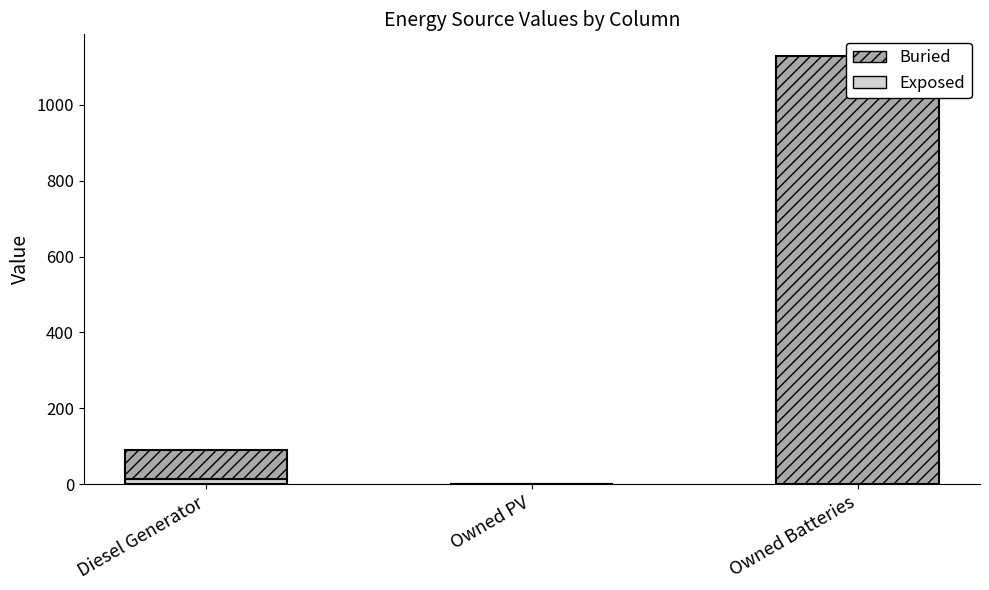

Which category has the lowest value across all series?

Owned PV